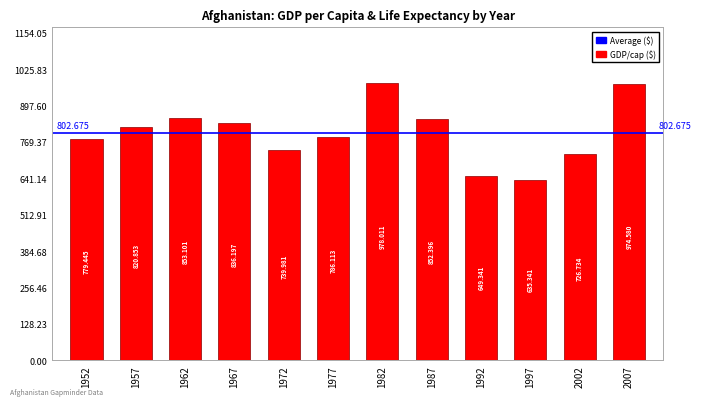

Reading left to right, what are all the values shown in this chart?

779.4	820.9	853.1	836.2	740.0	786.1	978.0	852.4	649.3	635.3	726.7	974.6